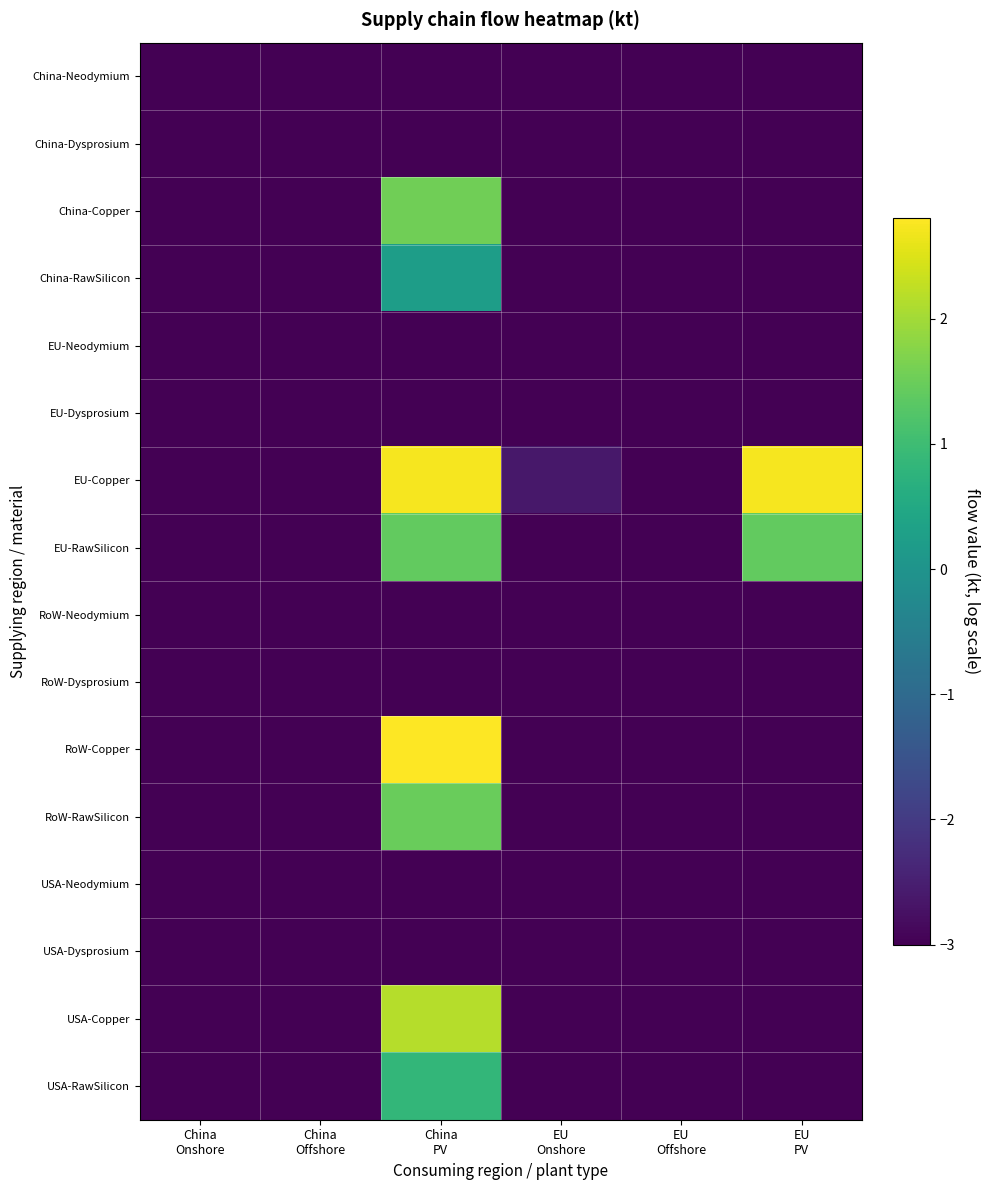

Reading right to left, transcribe all the data shown in this chart.

China-Neodymium: EU
PV=-3.0	EU
Offshore=-3.0	EU
Onshore=-3.0	China
PV=-3.0	China
Offshore=-3.0	China
Onshore=-3.0
China-Dysprosium: EU
PV=-3.0	EU
Offshore=-3.0	EU
Onshore=-3.0	China
PV=-3.0	China
Offshore=-3.0	China
Onshore=-3.0
China-Copper: EU
PV=-3.0	EU
Offshore=-3.0	EU
Onshore=-3.0	China
PV=1.6	China
Offshore=-3.0	China
Onshore=-3.0
China-RawSilicon: EU
PV=-3.0	EU
Offshore=-3.0	EU
Onshore=-3.0	China
PV=0.2	China
Offshore=-3.0	China
Onshore=-3.0
EU-Neodymium: EU
PV=-3.0	EU
Offshore=-3.0	EU
Onshore=-3.0	China
PV=-3.0	China
Offshore=-3.0	China
Onshore=-3.0
EU-Dysprosium: EU
PV=-3.0	EU
Offshore=-3.0	EU
Onshore=-3.0	China
PV=-3.0	China
Offshore=-3.0	China
Onshore=-3.0
EU-Copper: EU
PV=2.7	EU
Offshore=-3.0	EU
Onshore=-2.6	China
PV=2.7	China
Offshore=-3.0	China
Onshore=-3.0
EU-RawSilicon: EU
PV=1.4	EU
Offshore=-3.0	EU
Onshore=-3.0	China
PV=1.4	China
Offshore=-3.0	China
Onshore=-3.0
RoW-Neodymium: EU
PV=-3.0	EU
Offshore=-3.0	EU
Onshore=-3.0	China
PV=-3.0	China
Offshore=-3.0	China
Onshore=-3.0
RoW-Dysprosium: EU
PV=-3.0	EU
Offshore=-3.0	EU
Onshore=-3.0	China
PV=-3.0	China
Offshore=-3.0	China
Onshore=-3.0
RoW-Copper: EU
PV=-3.0	EU
Offshore=-3.0	EU
Onshore=-3.0	China
PV=2.8	China
Offshore=-3.0	China
Onshore=-3.0
RoW-RawSilicon: EU
PV=-3.0	EU
Offshore=-3.0	EU
Onshore=-3.0	China
PV=1.5	China
Offshore=-3.0	China
Onshore=-3.0
USA-Neodymium: EU
PV=-3.0	EU
Offshore=-3.0	EU
Onshore=-3.0	China
PV=-3.0	China
Offshore=-3.0	China
Onshore=-3.0
USA-Dysprosium: EU
PV=-3.0	EU
Offshore=-3.0	EU
Onshore=-3.0	China
PV=-3.0	China
Offshore=-3.0	China
Onshore=-3.0
USA-Copper: EU
PV=-3.0	EU
Offshore=-3.0	EU
Onshore=-3.0	China
PV=2.2	China
Offshore=-3.0	China
Onshore=-3.0
USA-RawSilicon: EU
PV=-3.0	EU
Offshore=-3.0	EU
Onshore=-3.0	China
PV=0.8	China
Offshore=-3.0	China
Onshore=-3.0